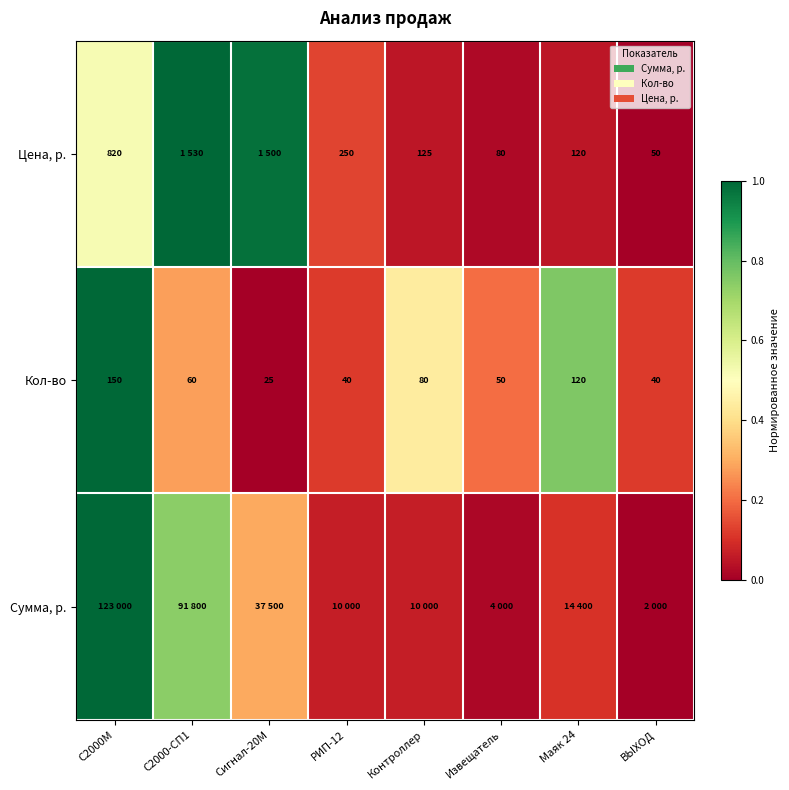

How many values in the Кол-во series are below 60?

4